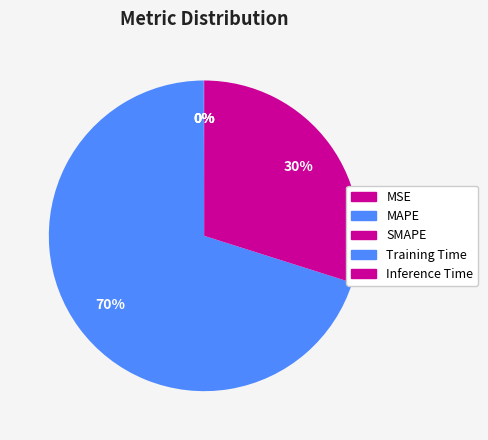

To the nearest percent, what is the difference between the SMAPE and MSE slice percentages?

30%